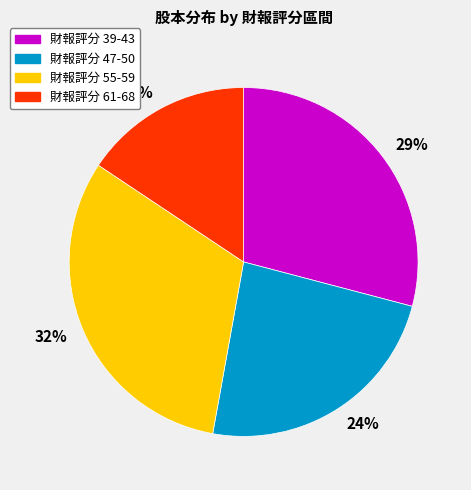

Which slice is the smallest?

16%